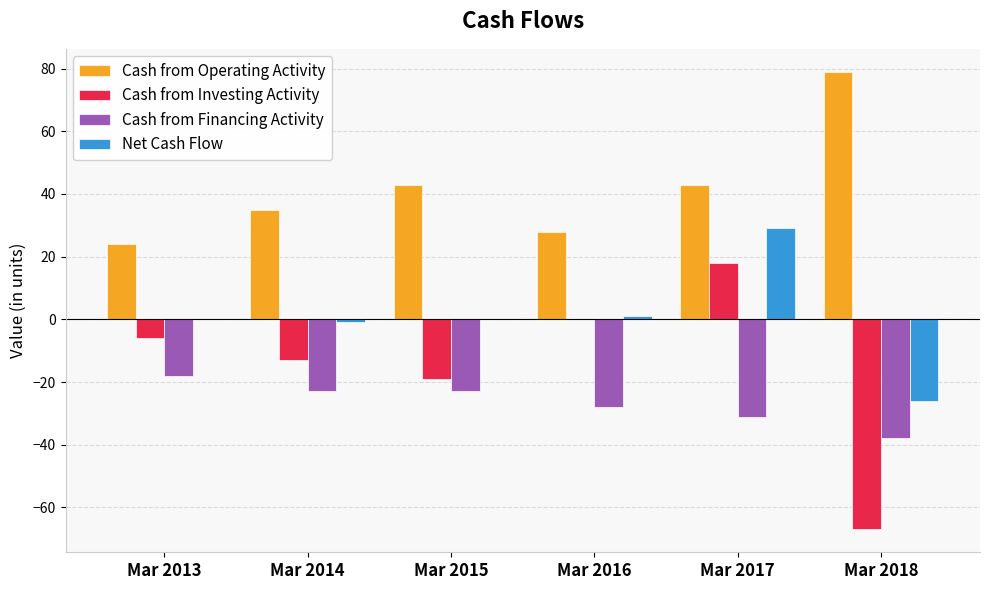

At which category is the sum across all series the highest?

Mar 2017